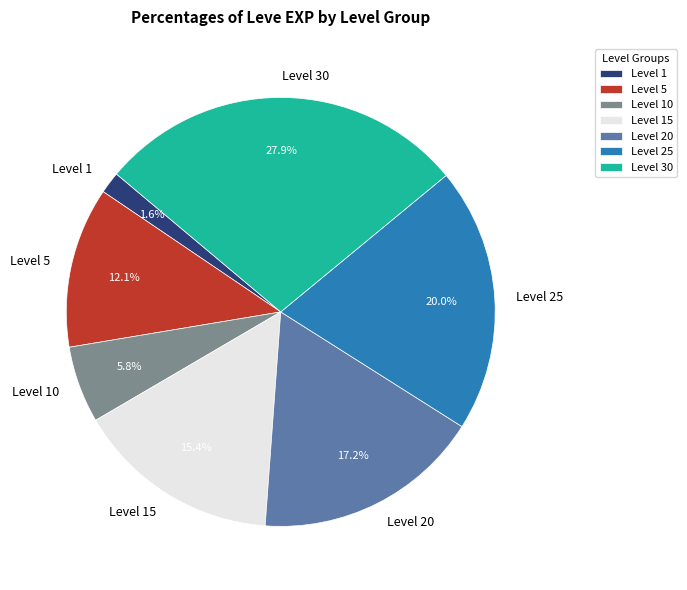

What percentage is the Level 1 slice, to the nearest percent?

2%